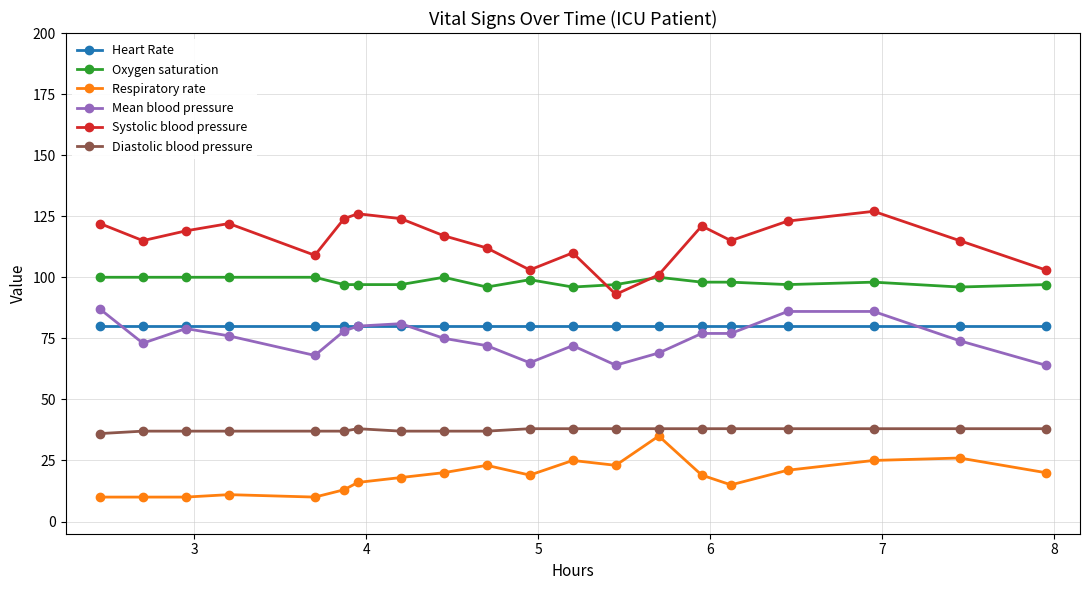

Is this an area chart (filled region under the line)?

No